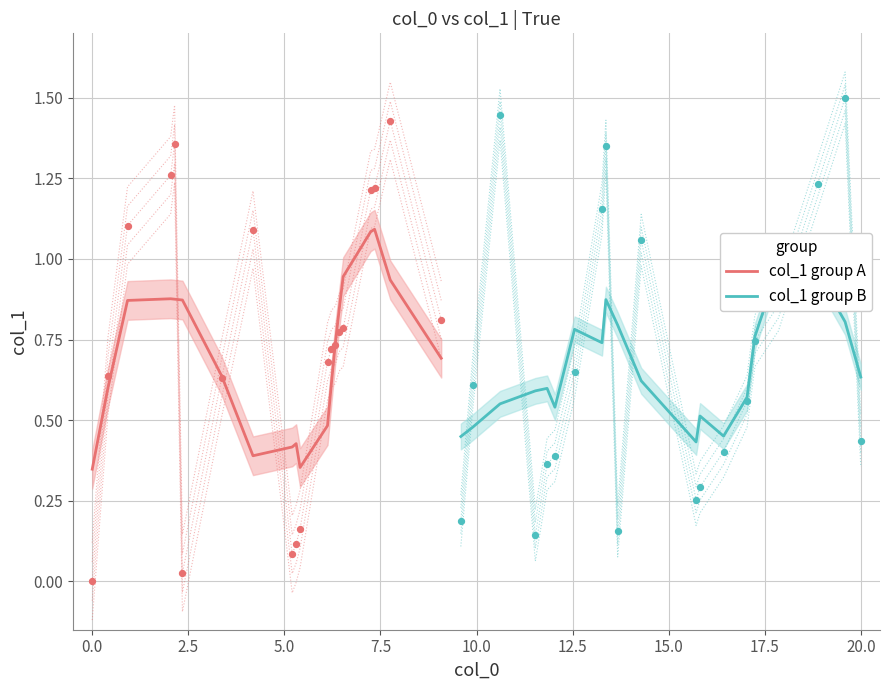

Which series has the largest total across all categories?

col_1 group A